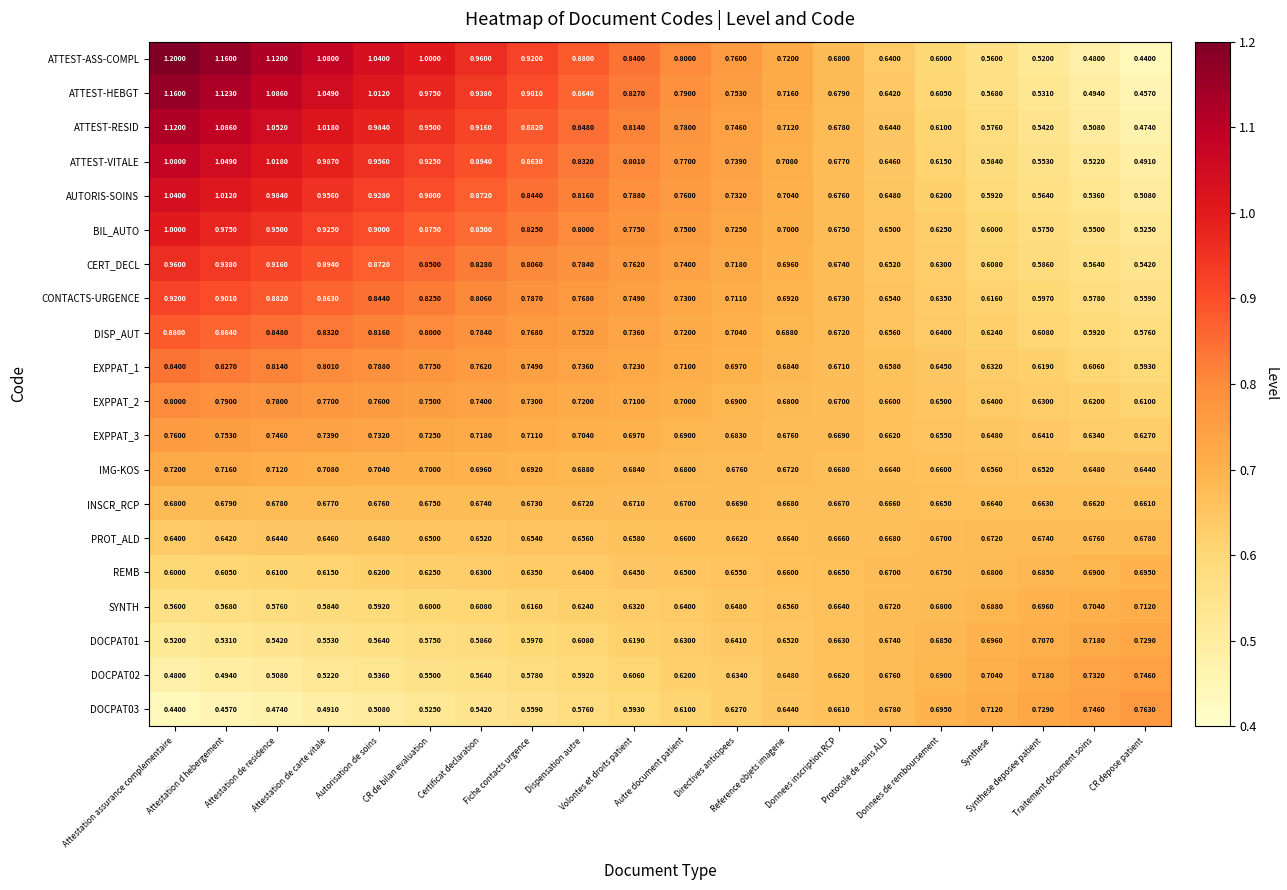

Which series has the largest range (max minus min)?

ATTEST-ASS-COMPL